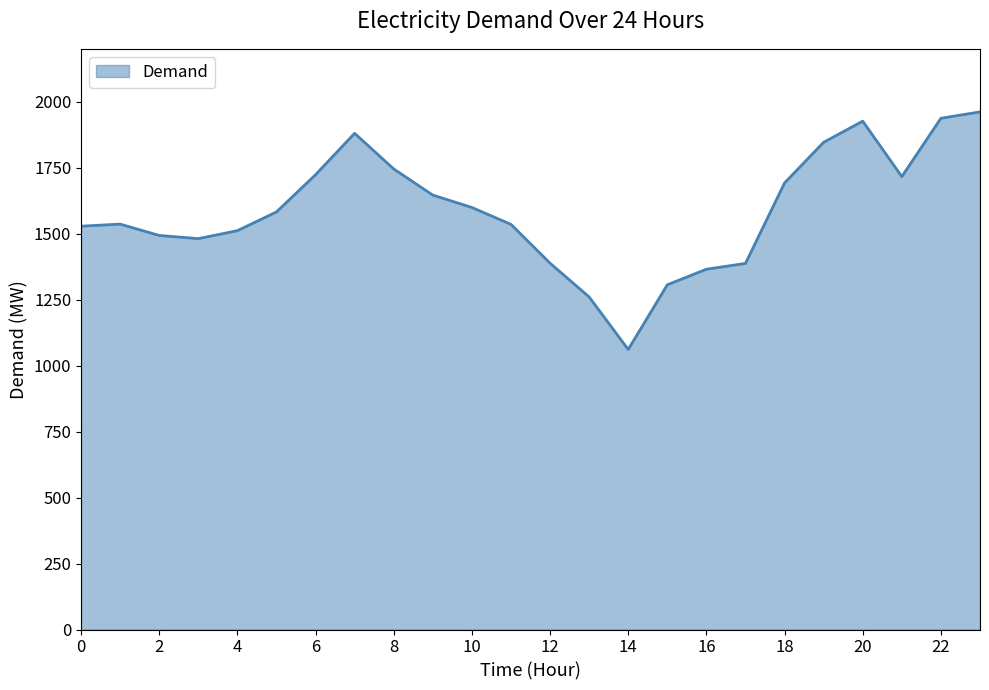

What is the greatest value displayed?

1961